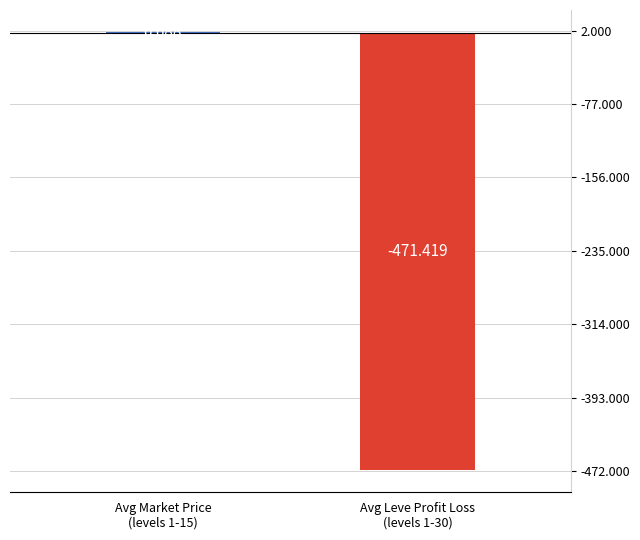

How many values are above zero?

1